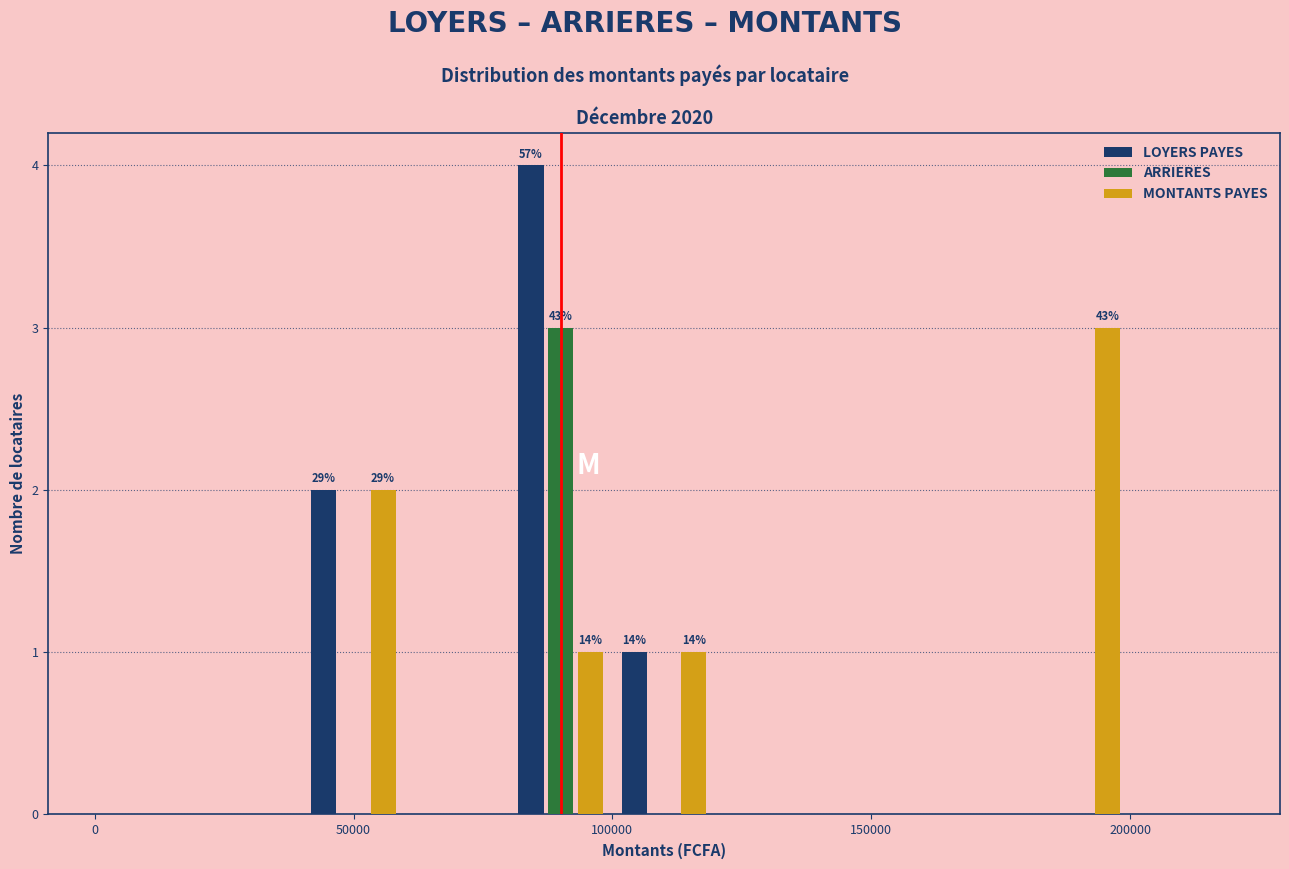

In the ARRIERES series, which range on the x-axis has the tallest bar?

80000 to 100000